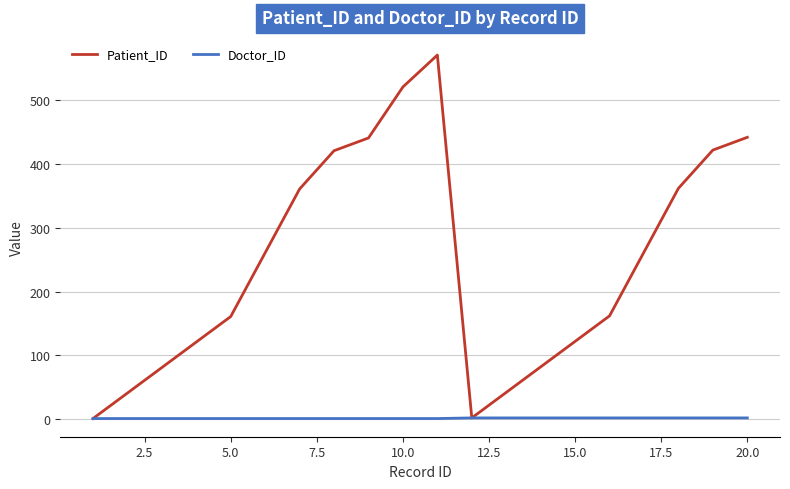

List the series in order of their peak value, highest first.

Patient_ID, Doctor_ID